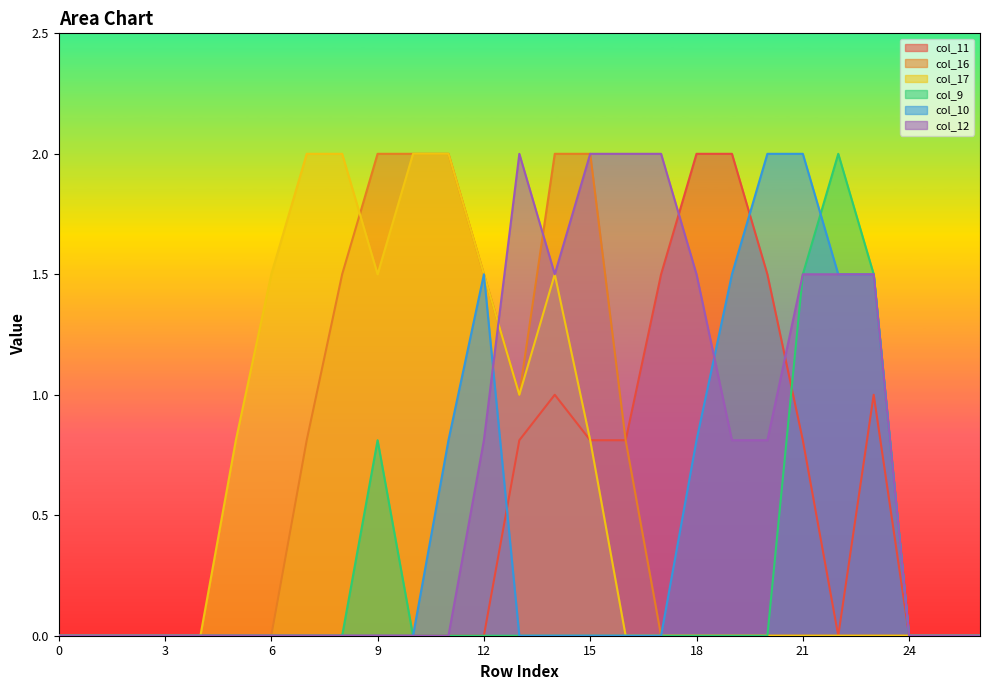

True or false: col_16 and col_11 intersect in this chart.

False